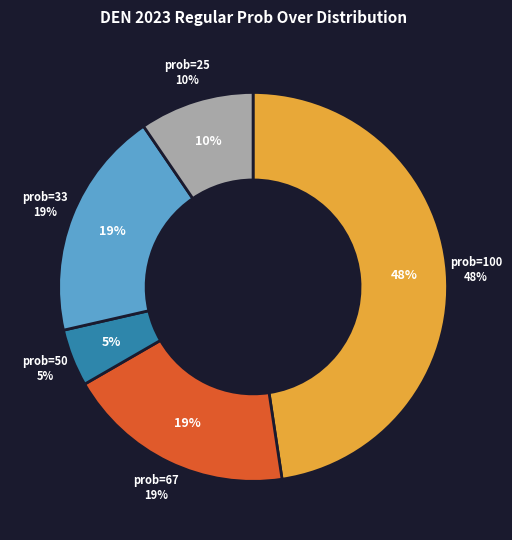

Does any single category account for the majority?

No